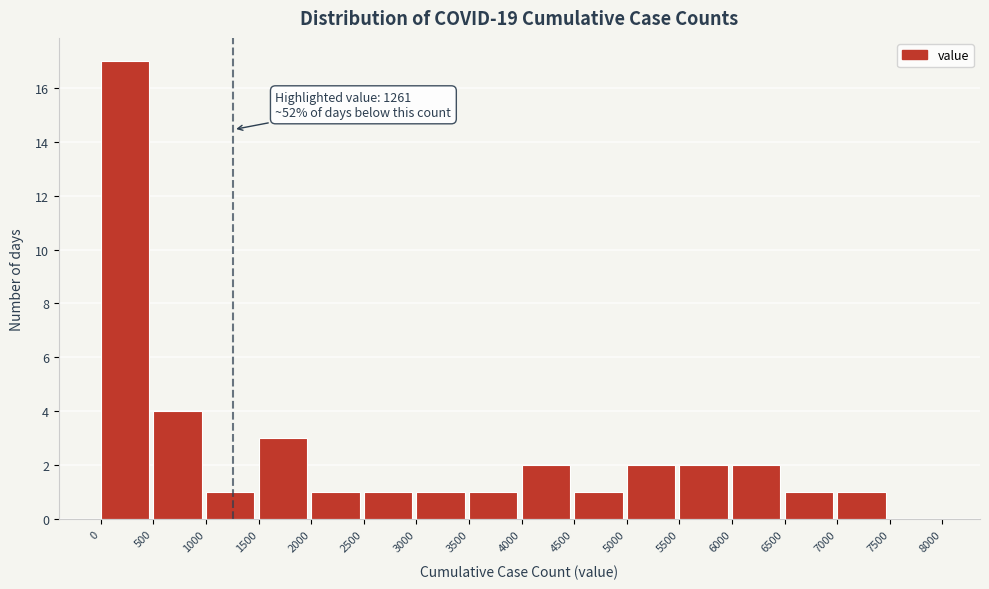

Over which range of the x-axis is the bar tallest?

0 to 500